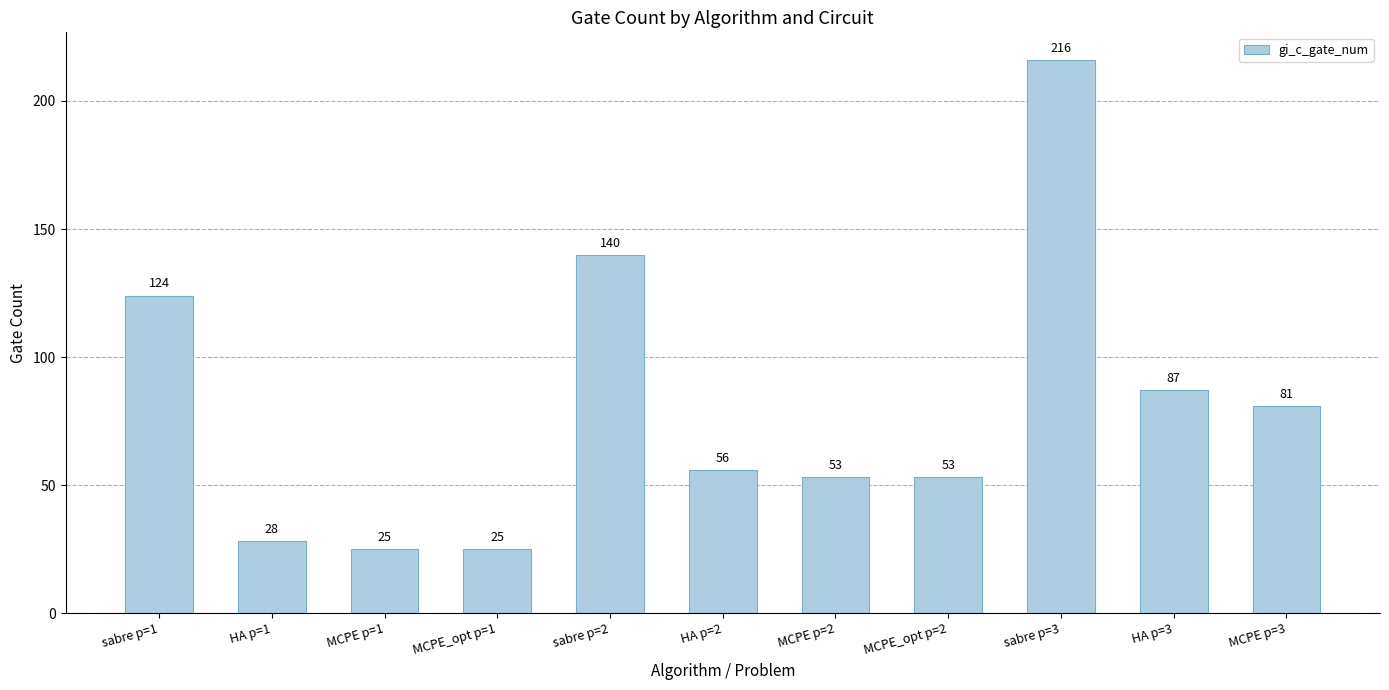

What is the difference between the maximum and minimum values?

191